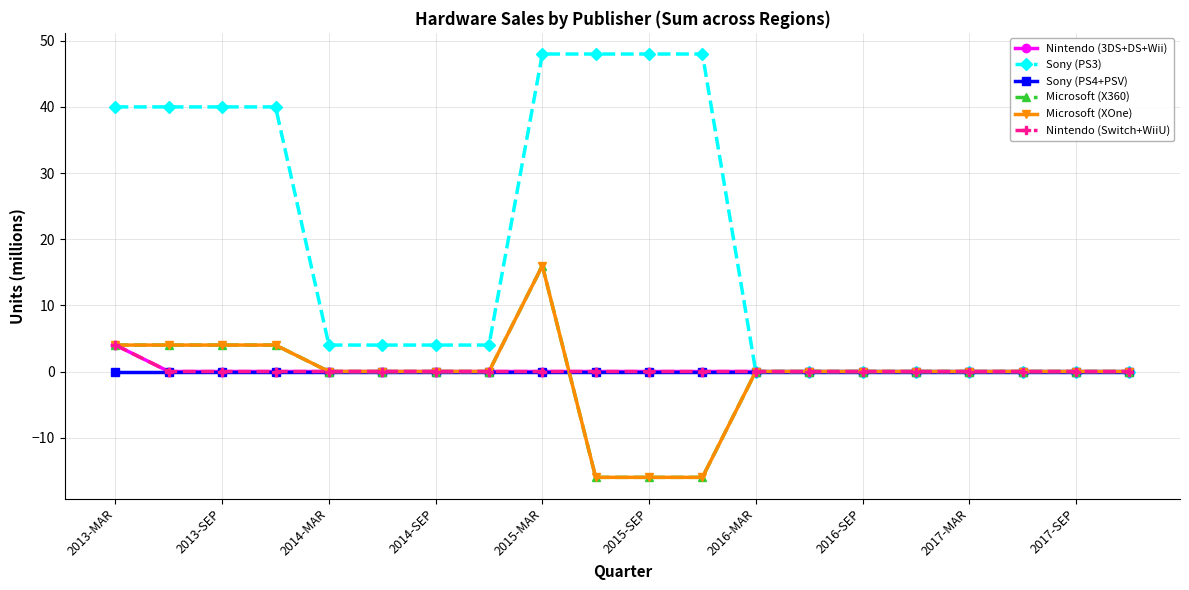

What is the difference between the maximum and minimum values in the Microsoft (XOne) series?

32